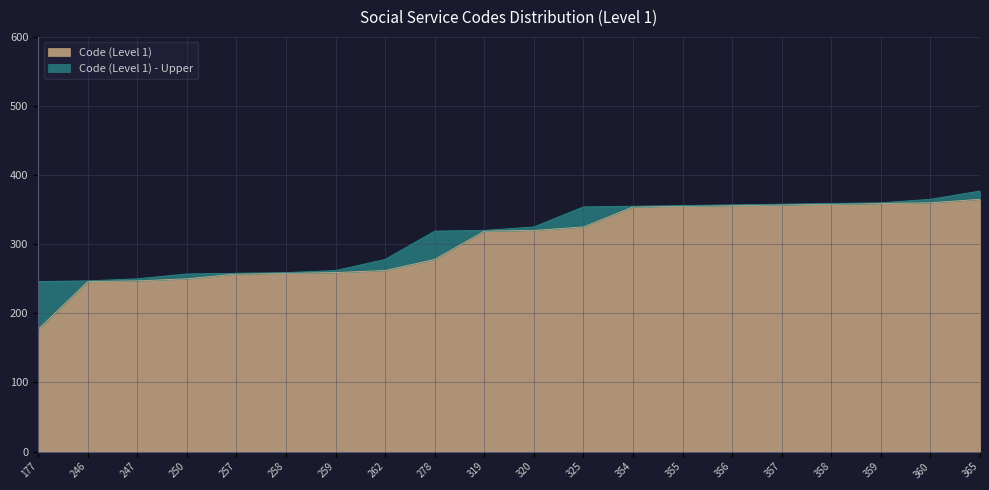

How many data points are less than 320?

10